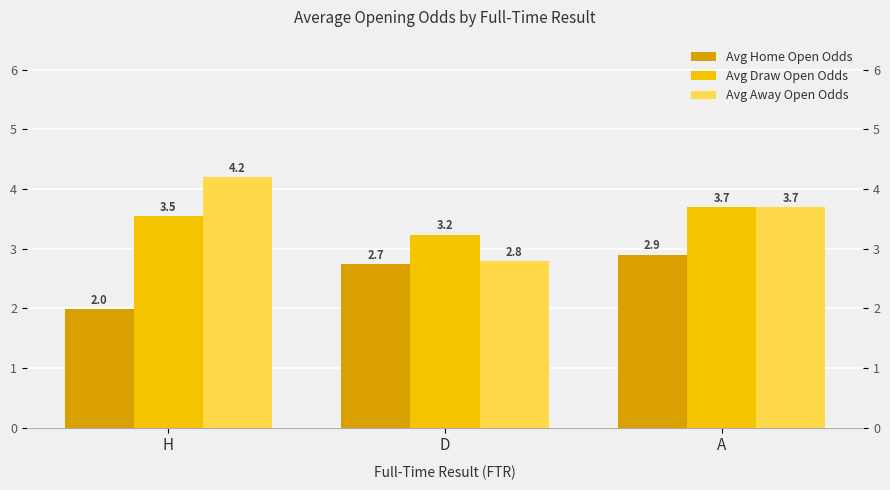

What is the label of the 2nd bar from the left?

D